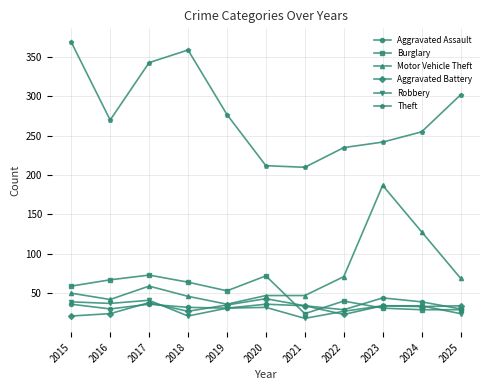

What is the average value of the Robbery series?

31